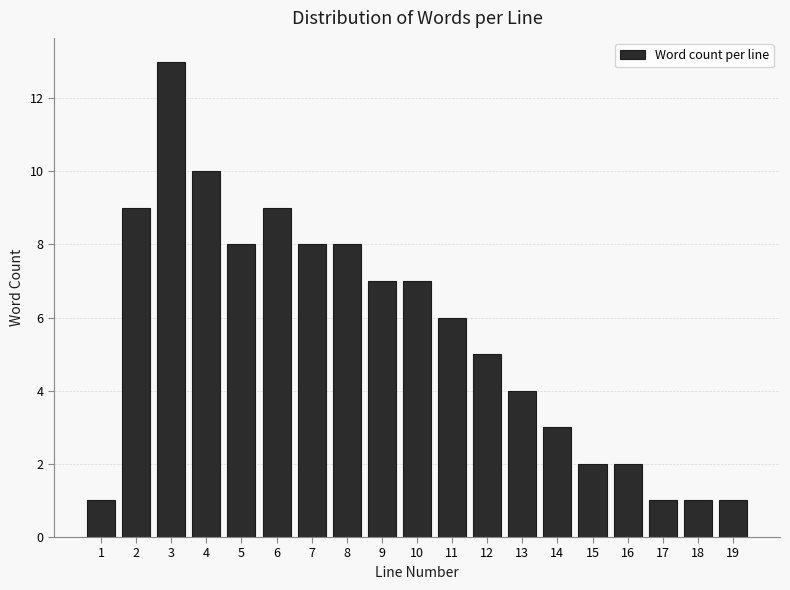

Reading left to right, list all the values displayed in this chart.

1	9	13	10	8	9	8	8	7	7	6	5	4	3	2	2	1	1	1